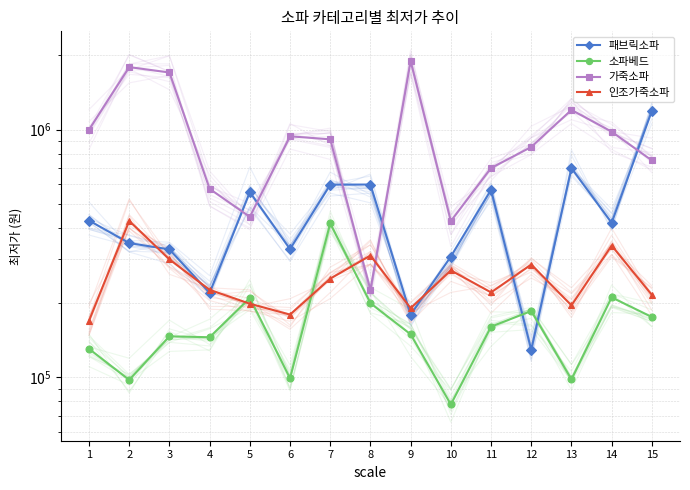

What is the total value across all series at 12?

1449000